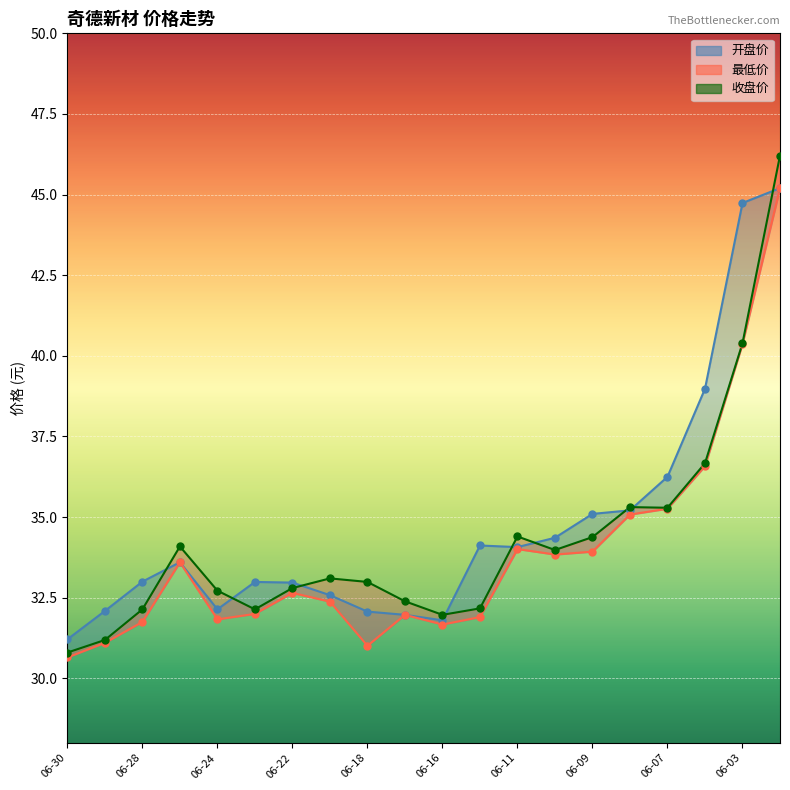

Which series reaches the minimum Y coordinate?

最低价_line